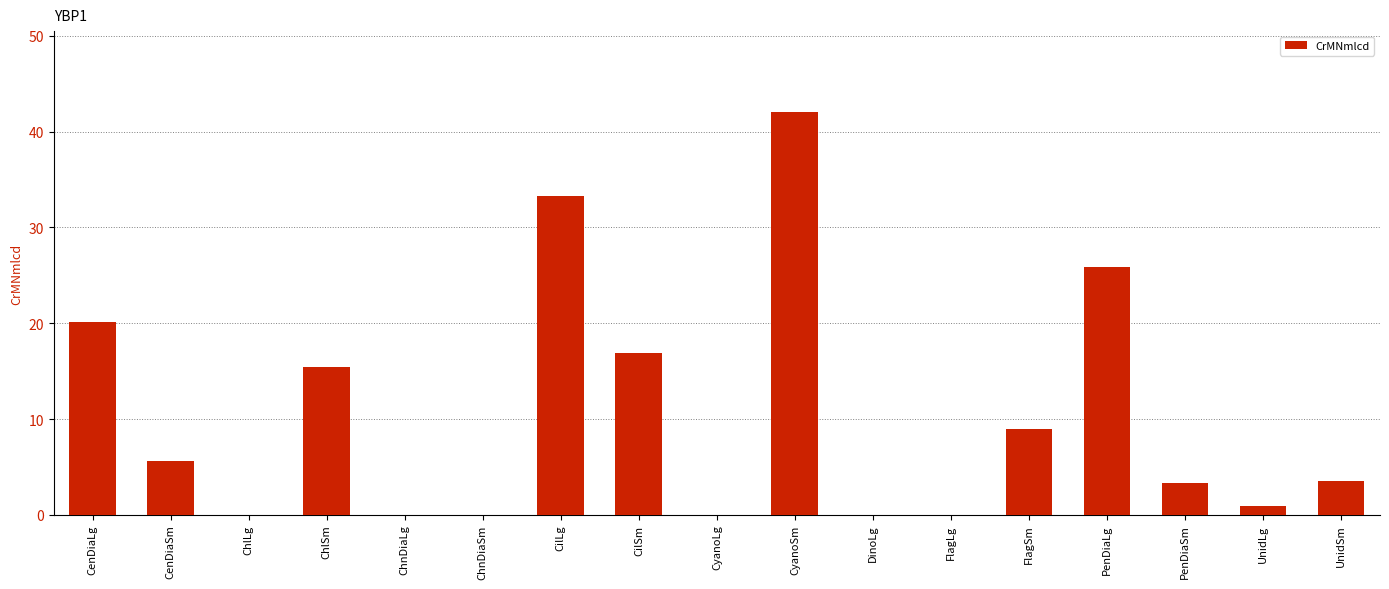

Which label corresponds to the largest value in the chart?

CyanoSm